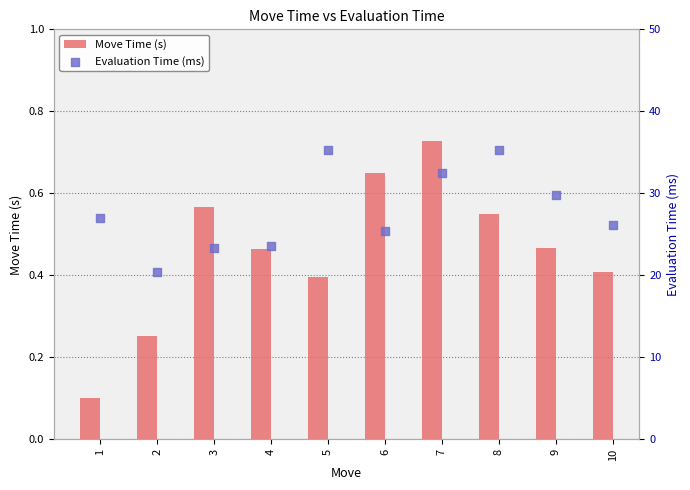

What are all the series names shown in the legend?

Move Time (s), Evaluation Time (ms)